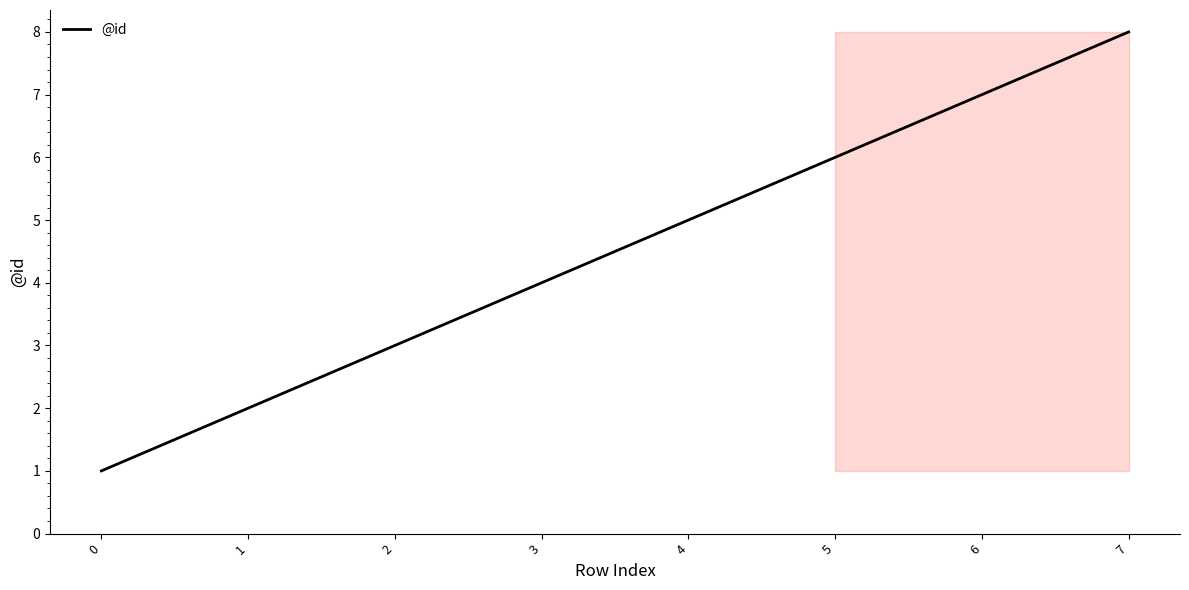

Count the number of categories in the chart.

8